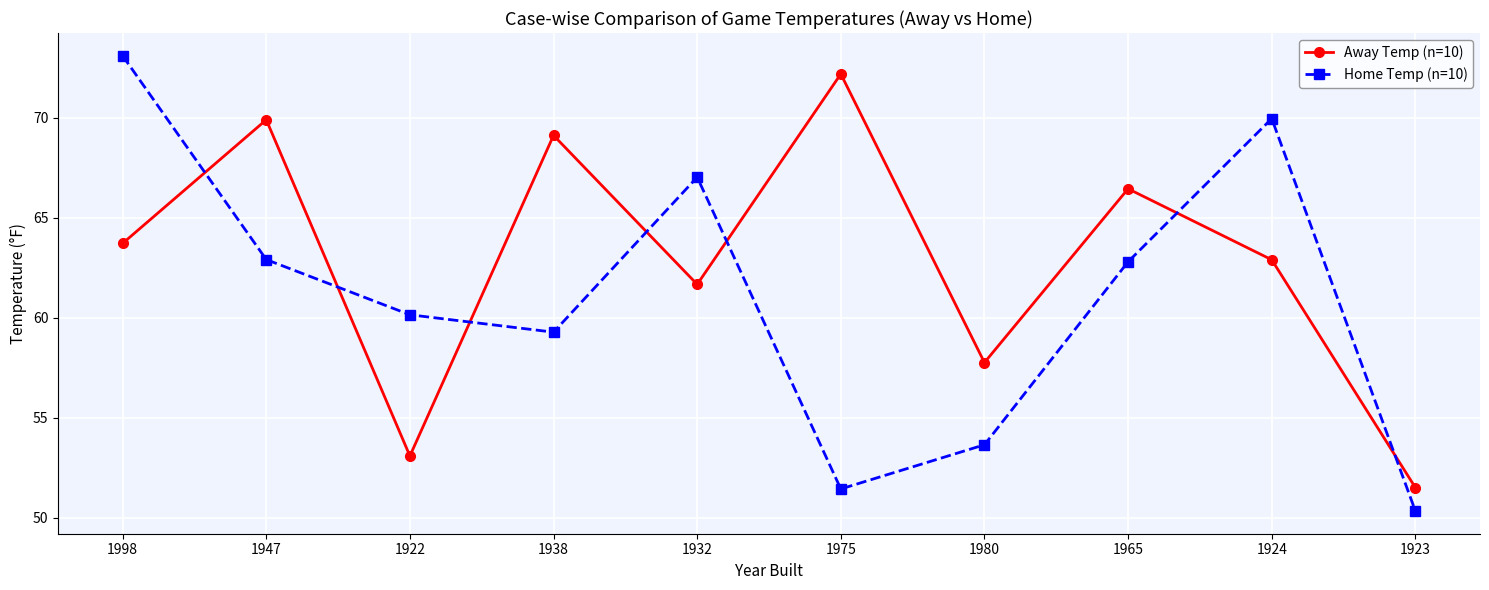

What are all the series names shown in the legend?

Away Temp (n=10), Home Temp (n=10)